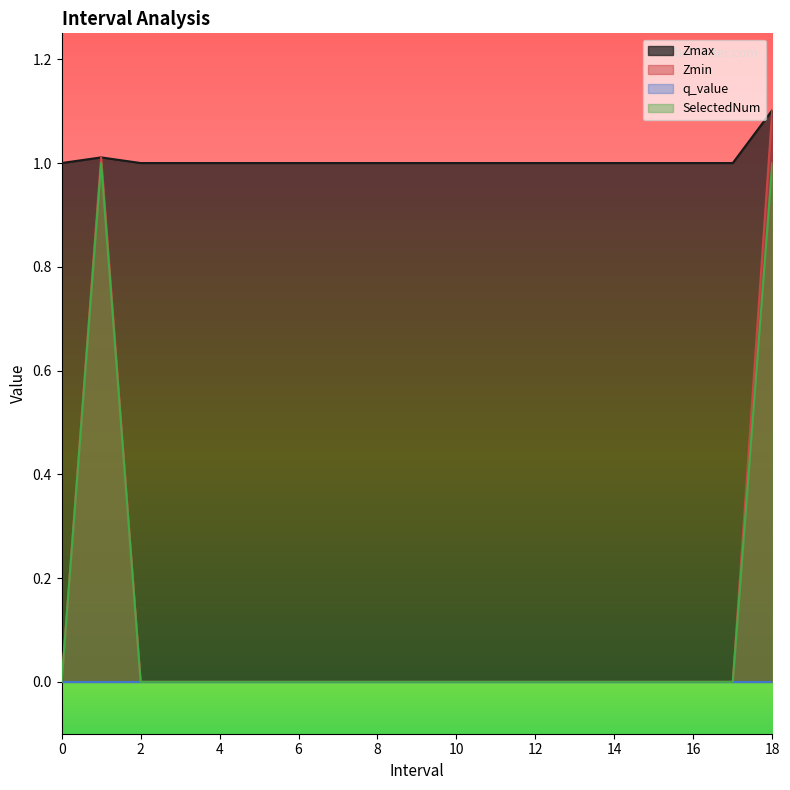

How many distinct data groups are displayed?

4